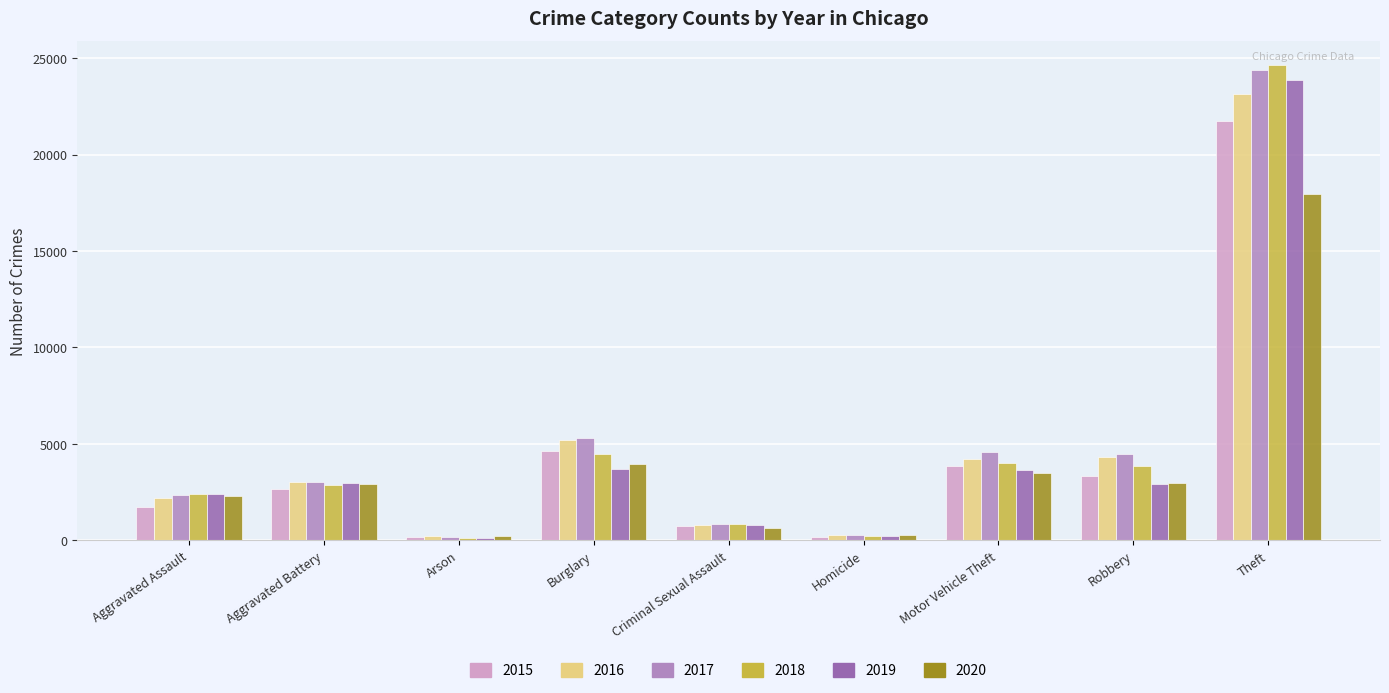

What is the average value of the 2018 series?

4821